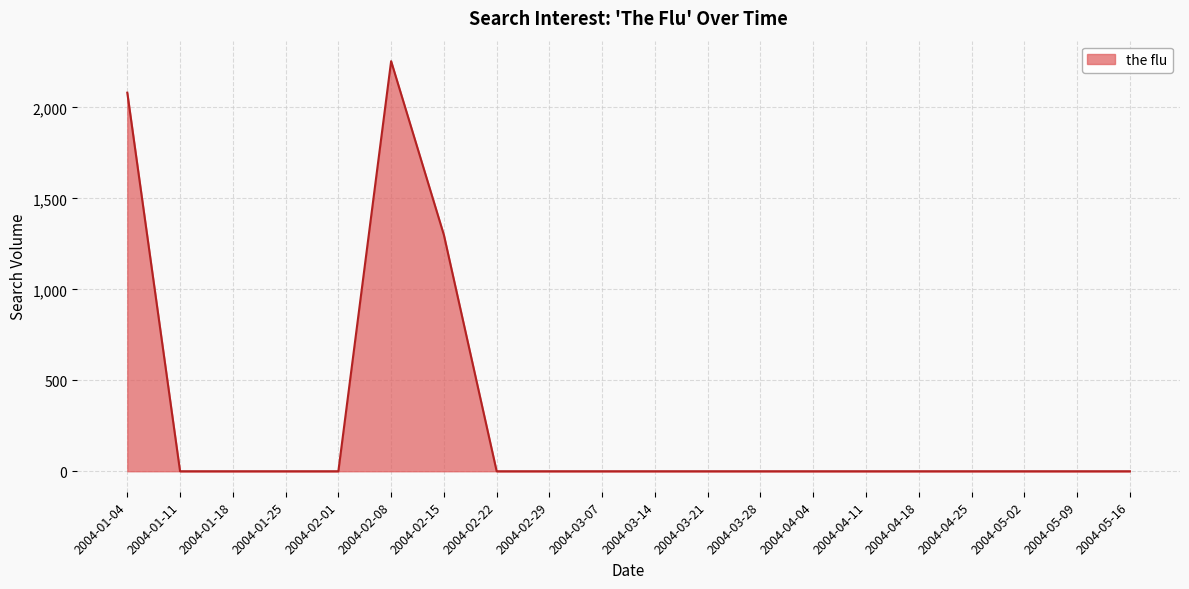

How many categories are shown in the chart?

20